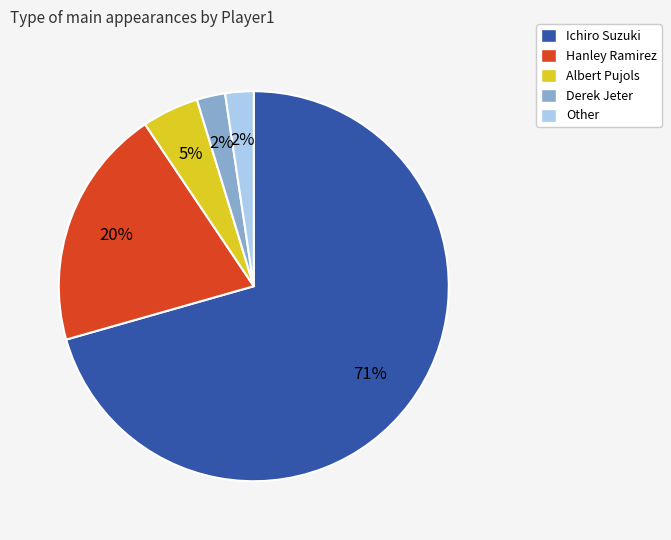

To the nearest percent, what is the average slice percentage?

20%